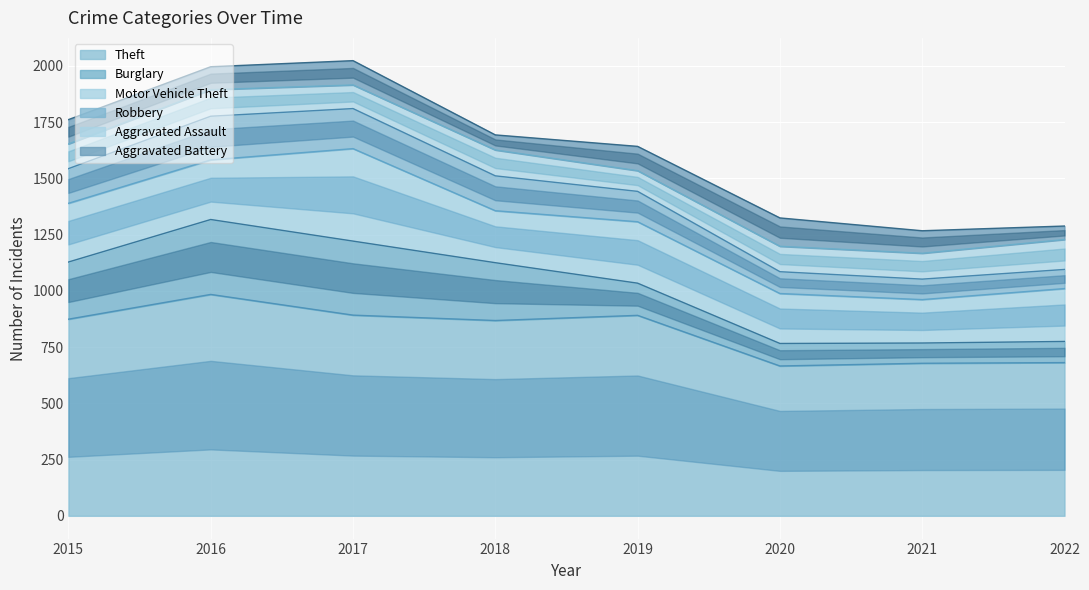

Rank the series at 2021 from highest to lowest value.

Theft, Motor Vehicle Theft, Aggravated Assault, Aggravated Battery, Robbery, Burglary